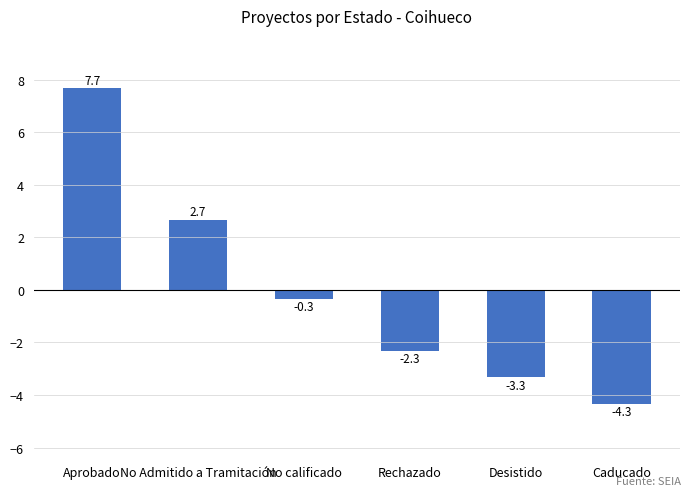

The value at Rechazado is -1.0. True or false?

False